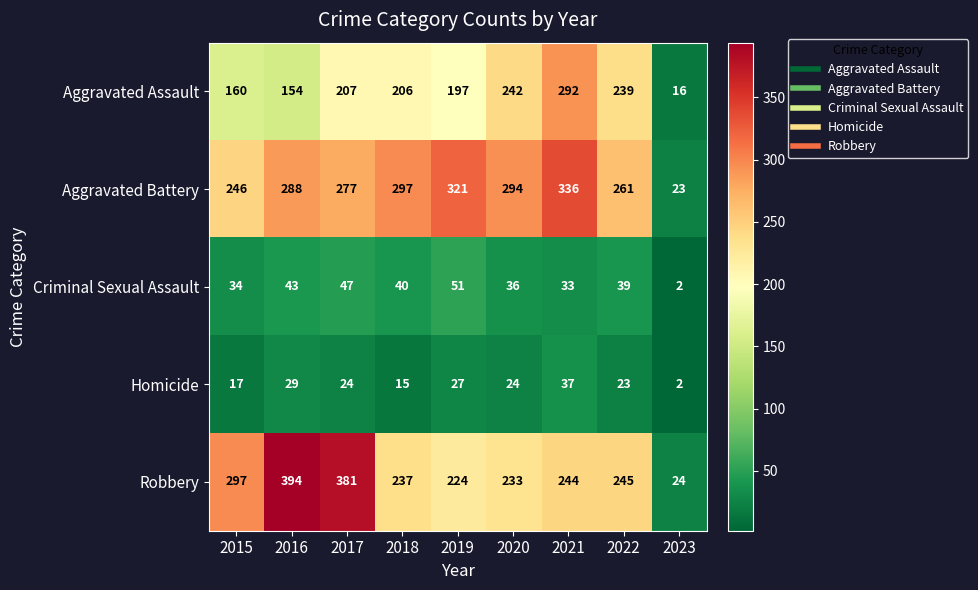

What is the minimum value shown in the chart?

2